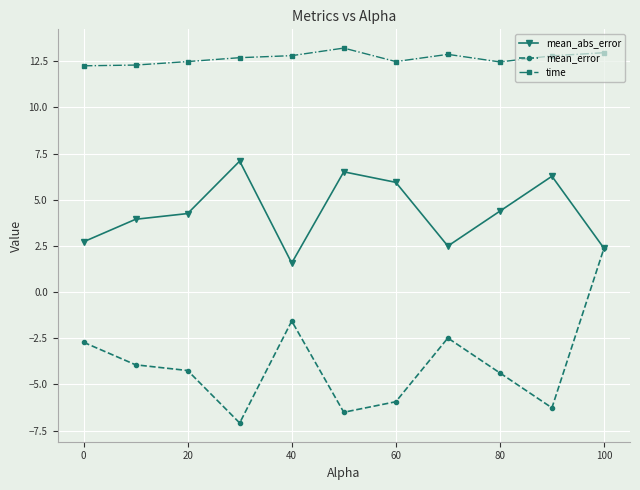

At how many categories does at least one series exceed 11?

11